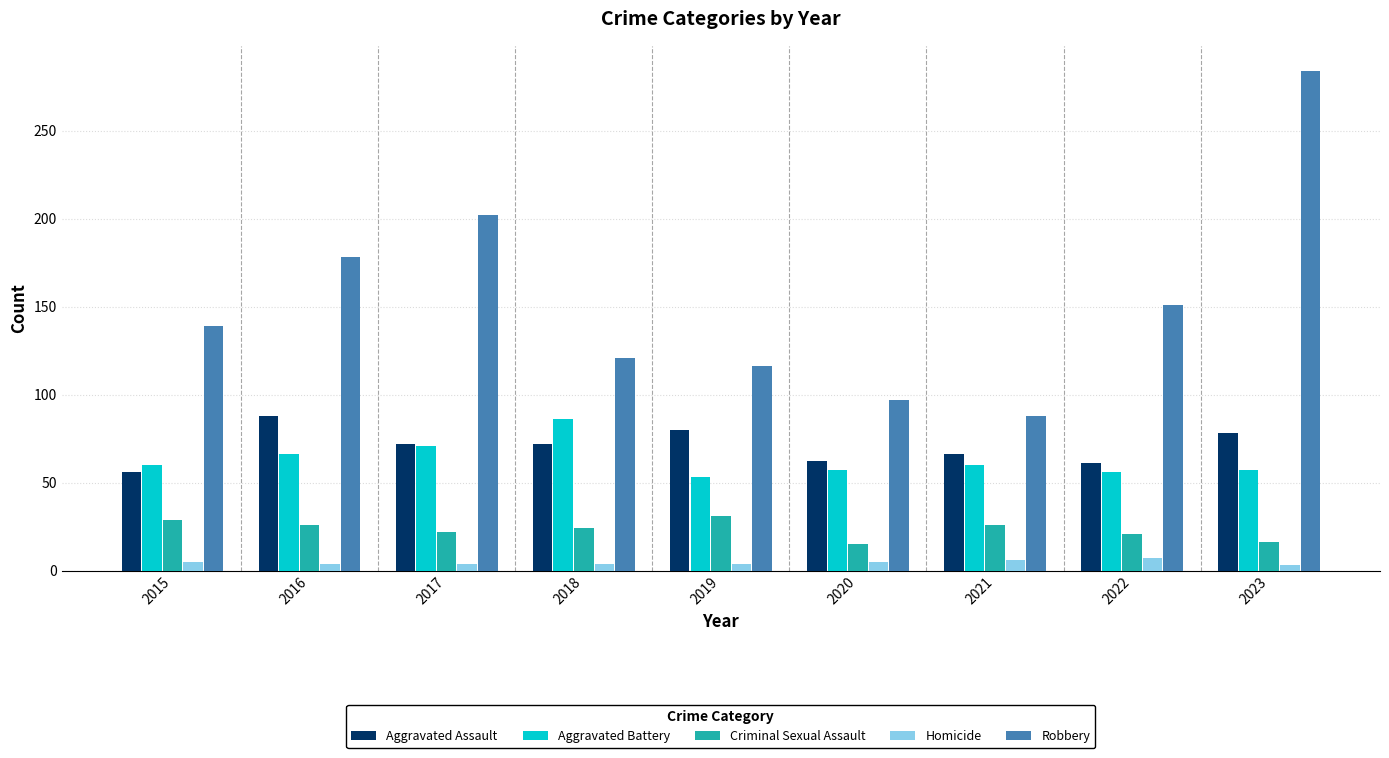

At how many categories does at least one series exceed 251?

1